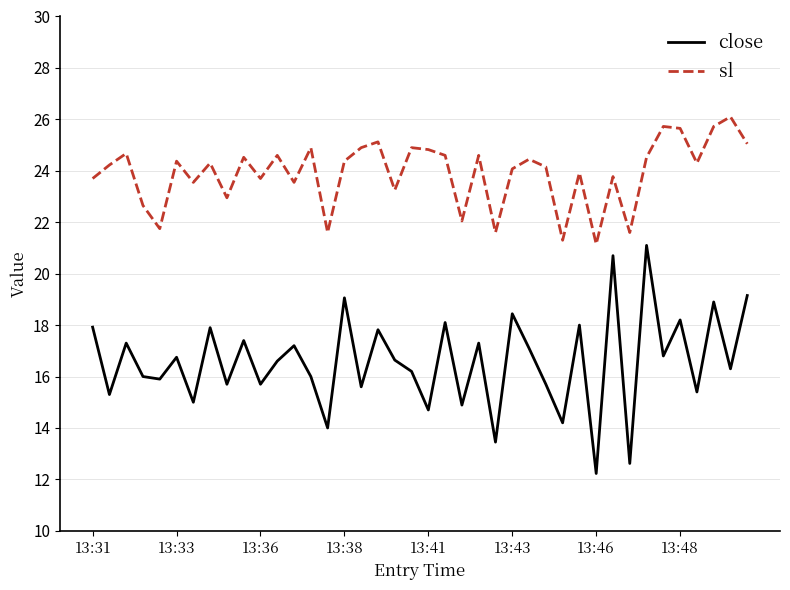

Which series has the largest total across all categories?

sl